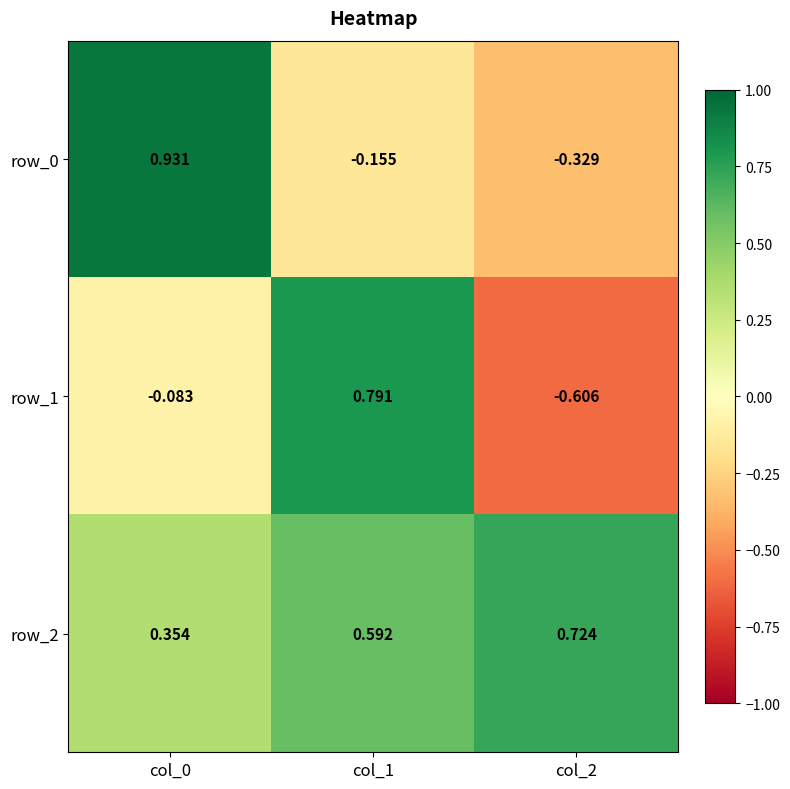

What is the total value across all series at col_1?

1.2